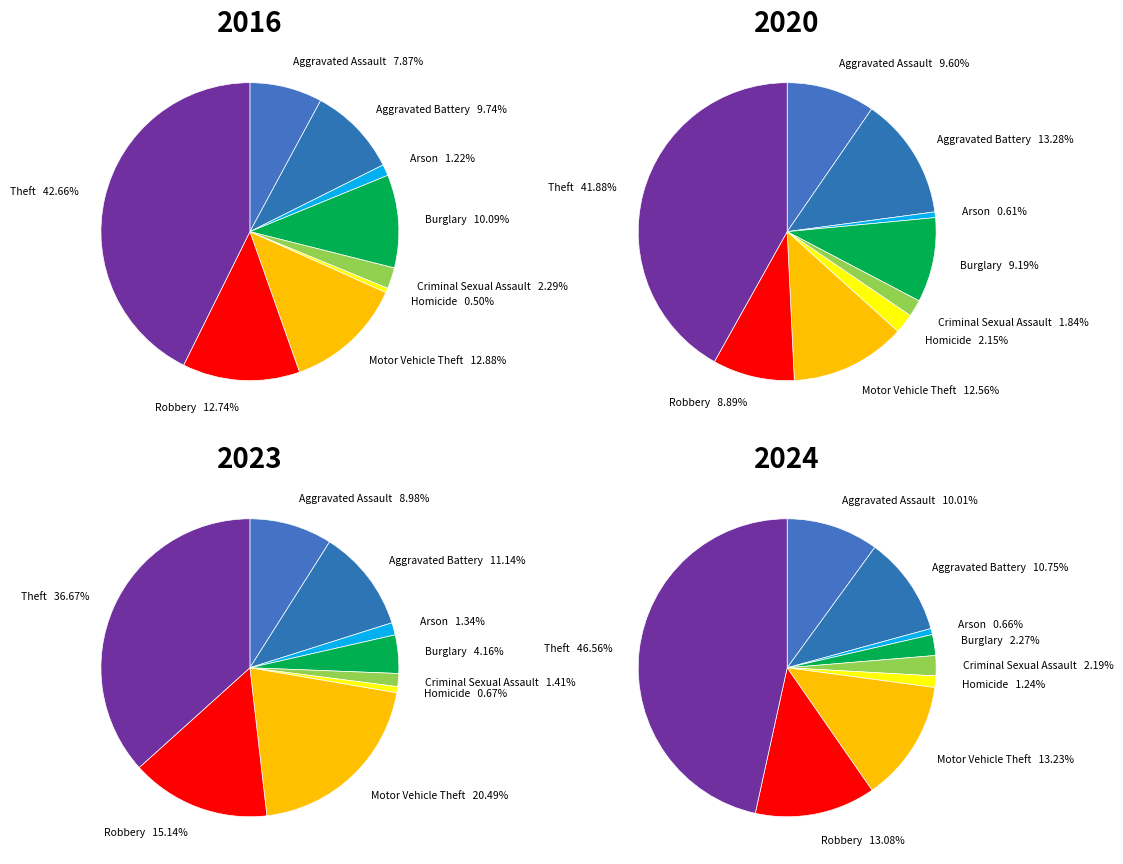

What percentage is the 8 slice, to the nearest percent?

43%